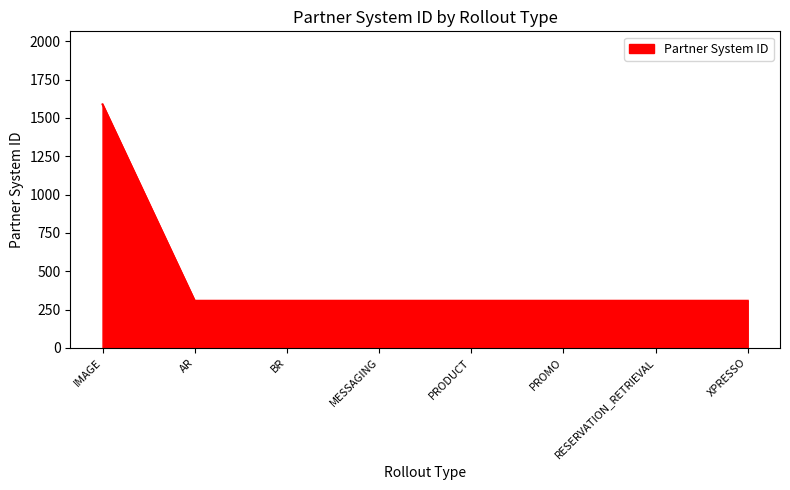

Reading left to right, list all the values displayed in this chart.

IMAGE=1588	AR=307	BR=307	MESSAGING=307	PRODUCT=307	PROMO=307	RESERVATION_RETRIEVAL=307	XPRESSO=307